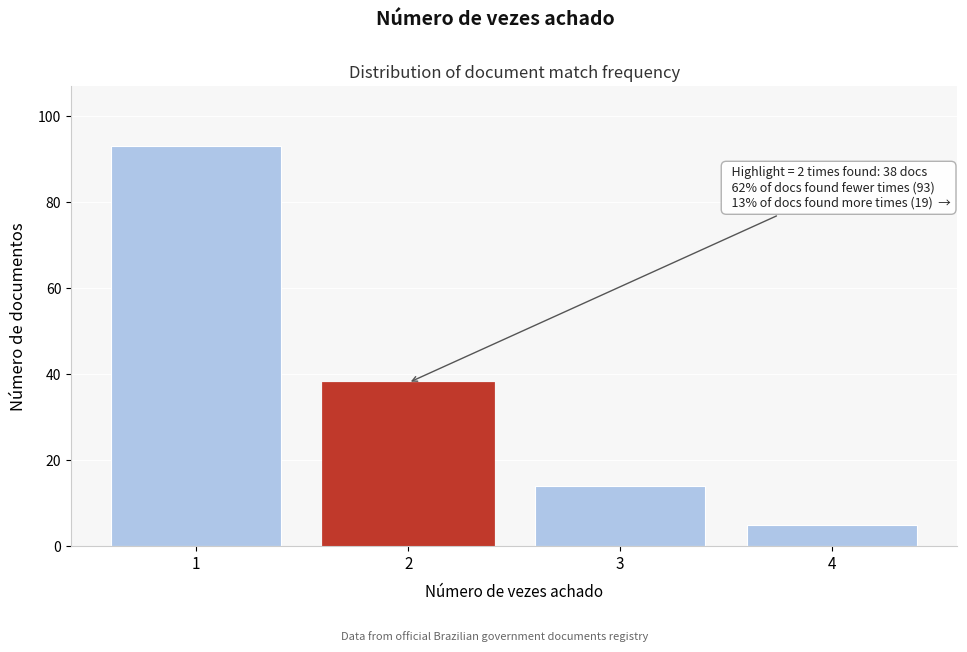

Reading right to left, list all the values displayed in this chart.

4=5	3=14	2=38	1=93